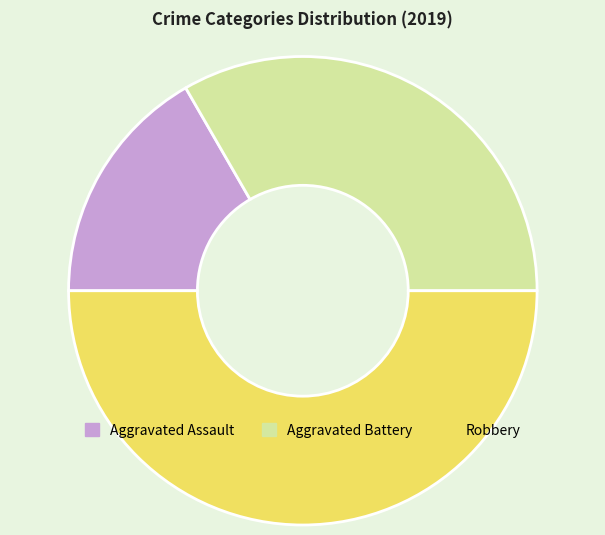

Does Aggravated Assault represent more than half of the total?

No